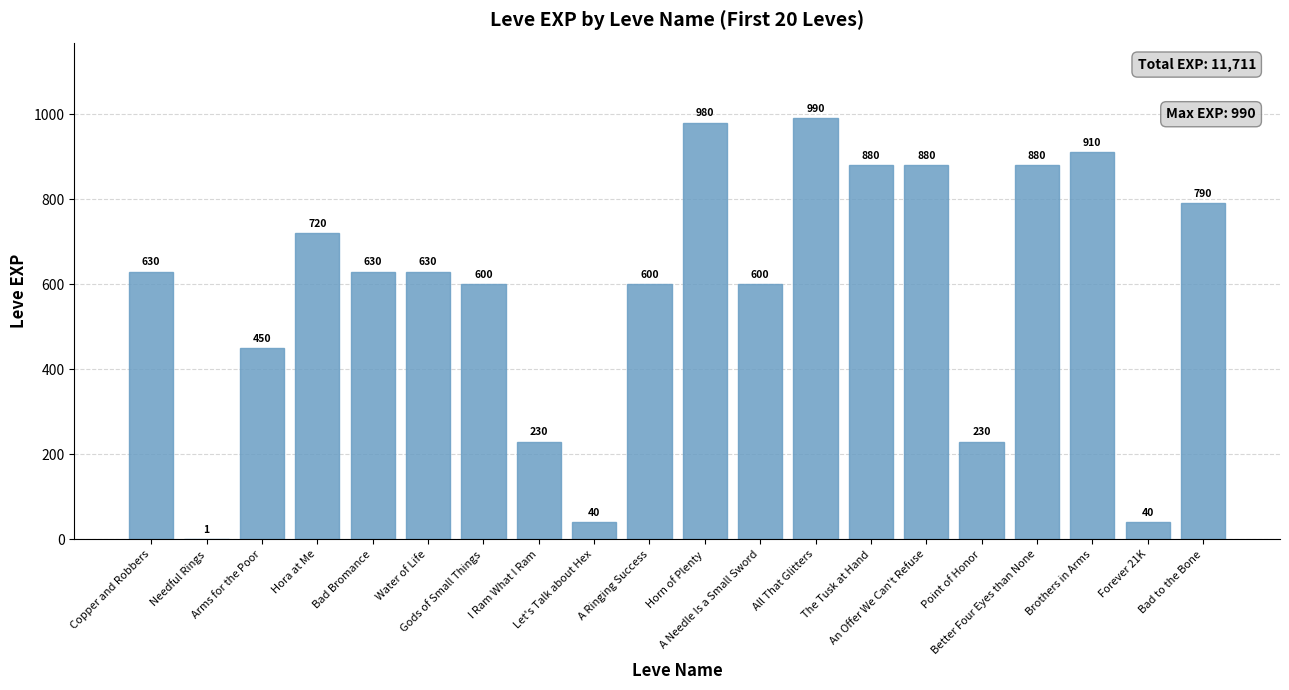

At which category does the chart reach its peak across all series?

All That Glitters